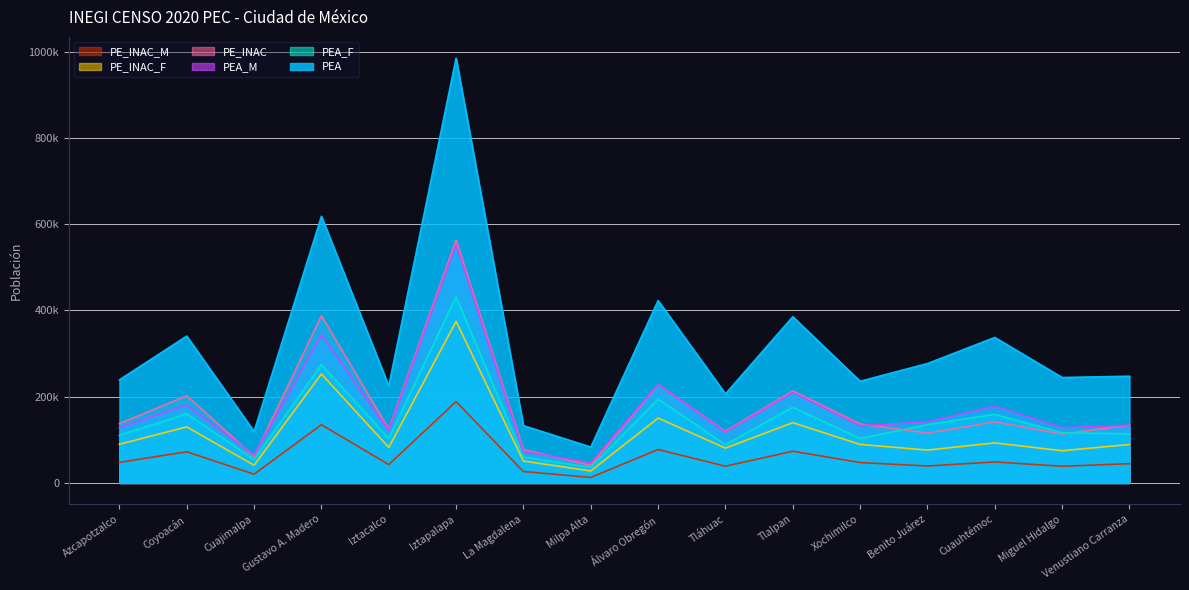

Where is the first local maximum for PE_INAC_F?

Coyoacán